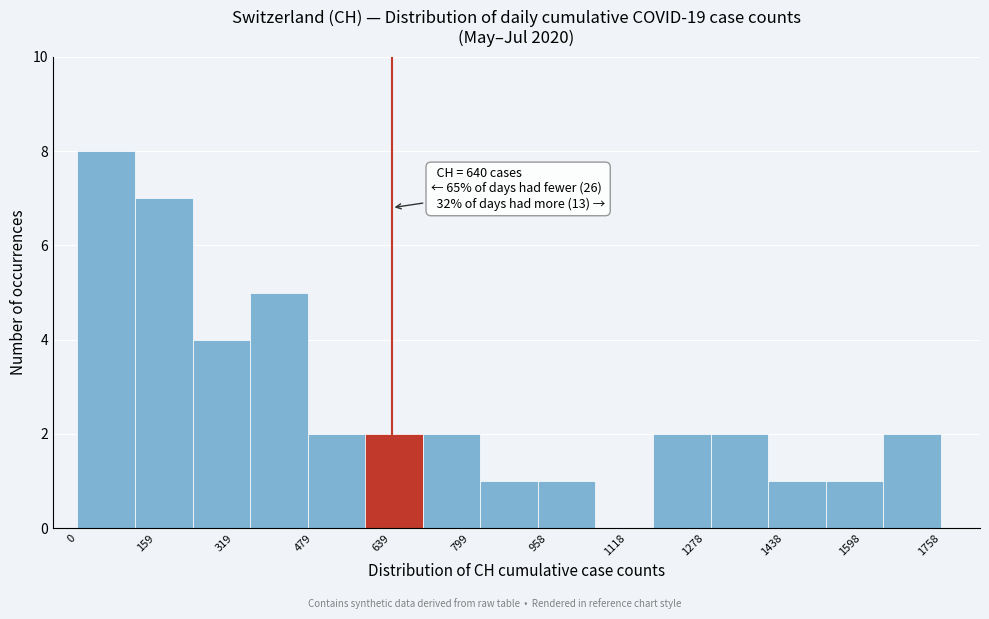

Over which range of the x-axis is the bar tallest?

0 to 120